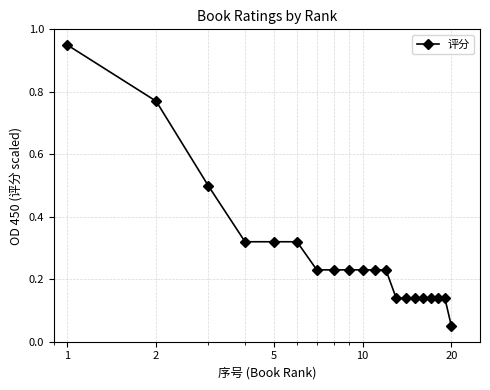

Count the number of categories in the chart.

20